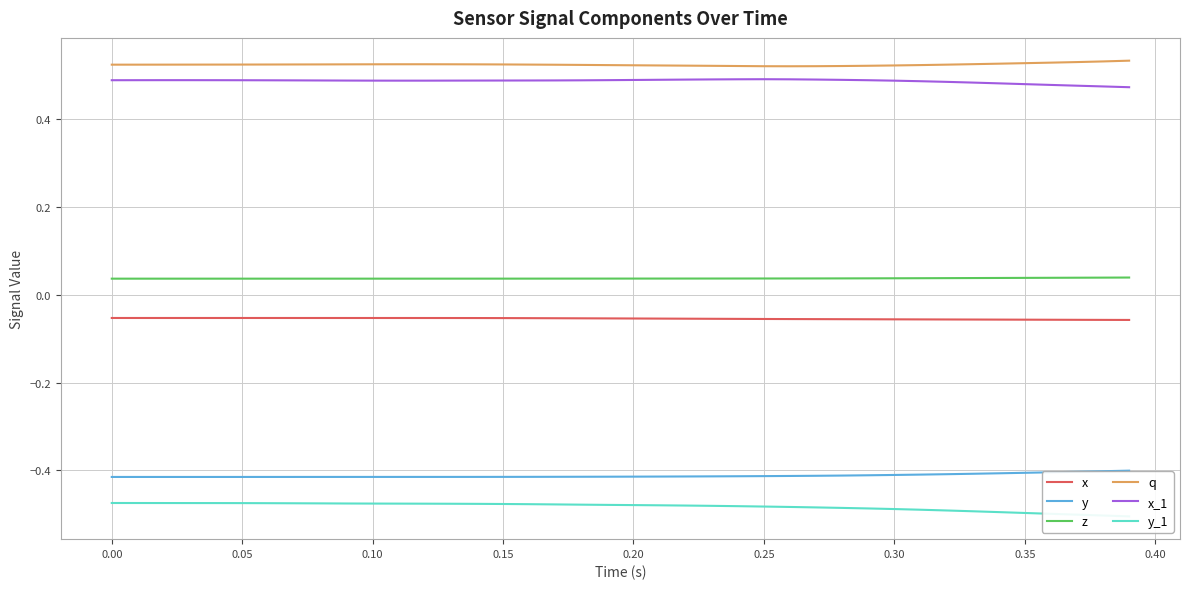

True or false: x and x_1 intersect in this chart.

False